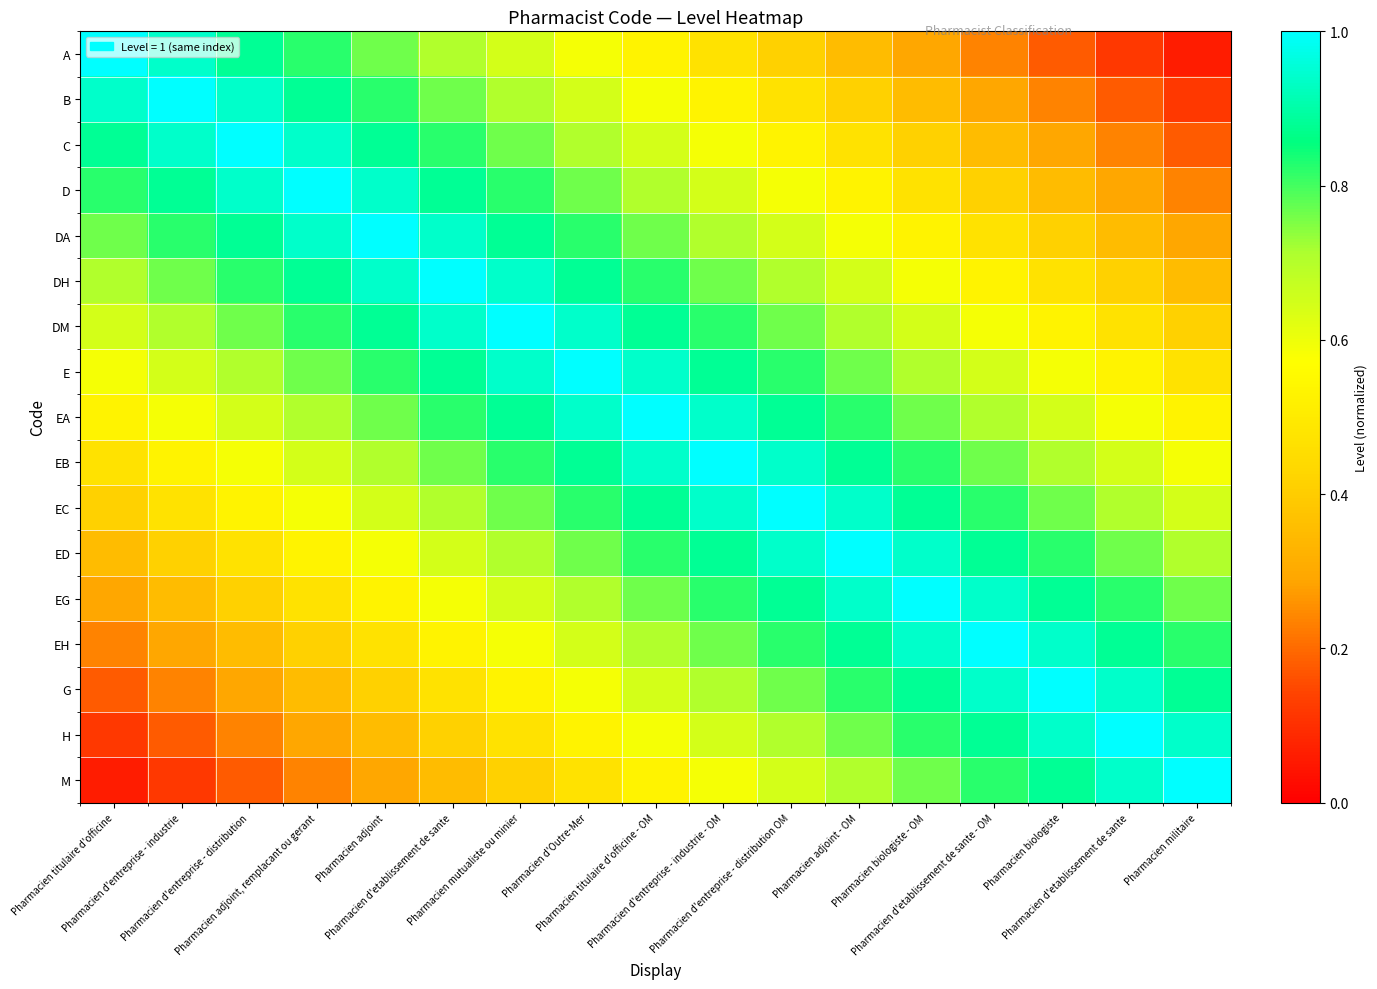

Which label corresponds to the largest value in the chart?

Pharmacien titulaire d'officine